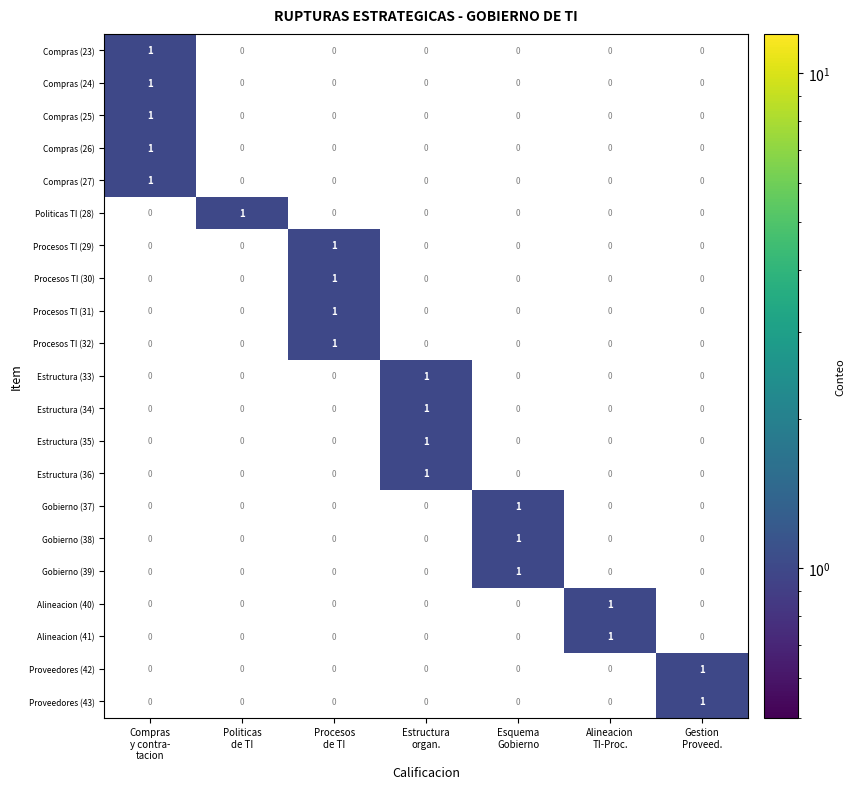

Count the Proveedores (42) values in the range 0 to 1.

7